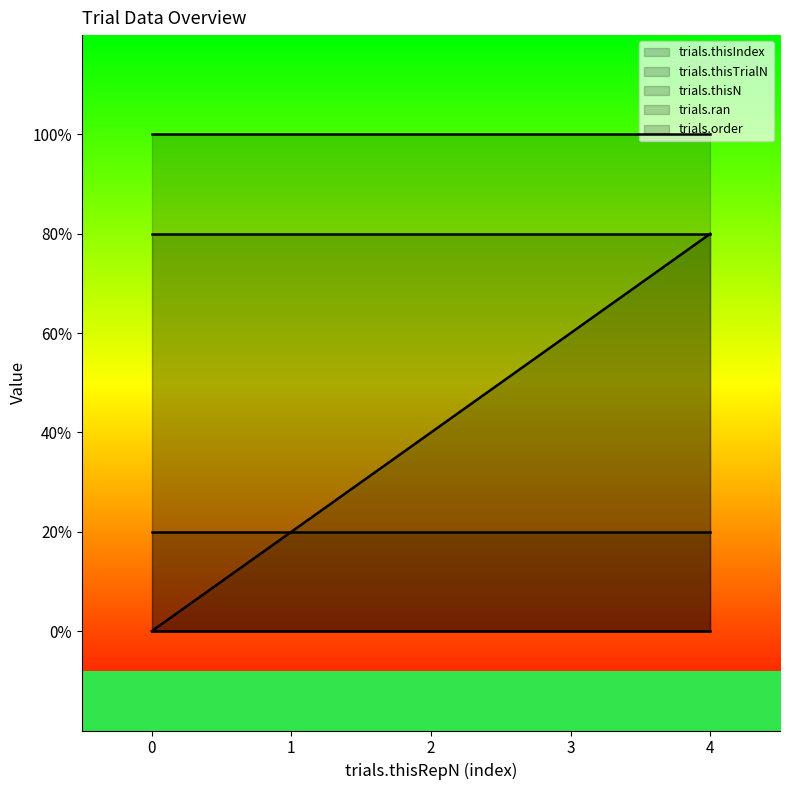

What are all the series names shown in the legend?

trials.thisIndex, trials.thisTrialN, trials.thisN, trials.ran, trials.order